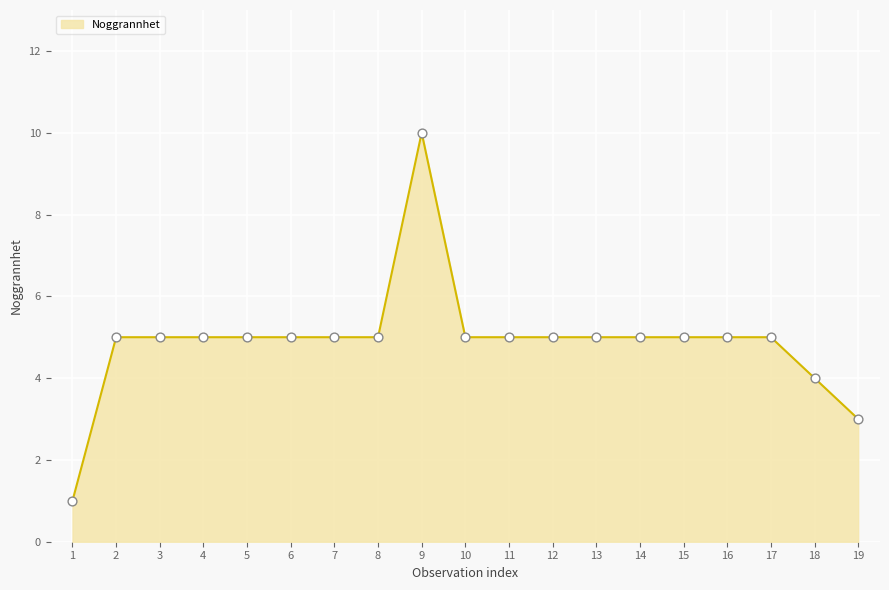

What is the ratio of the value at 4 to the value at 9?

0.5